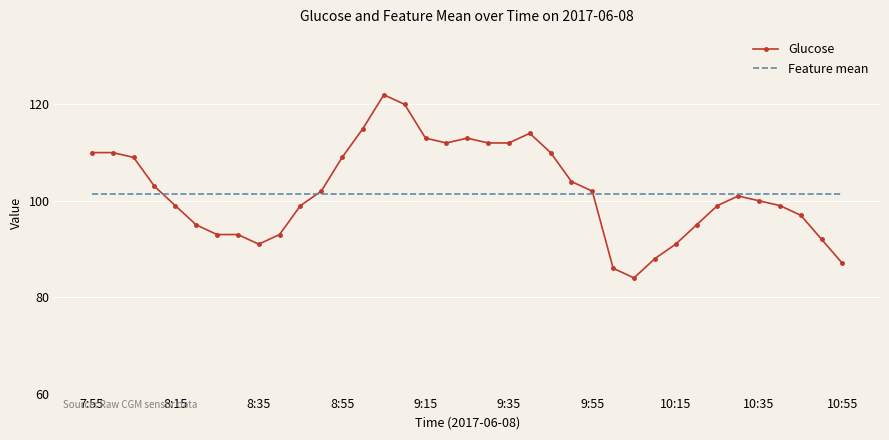

List the series in order of their peak value, lowest first.

Feature mean, Glucose